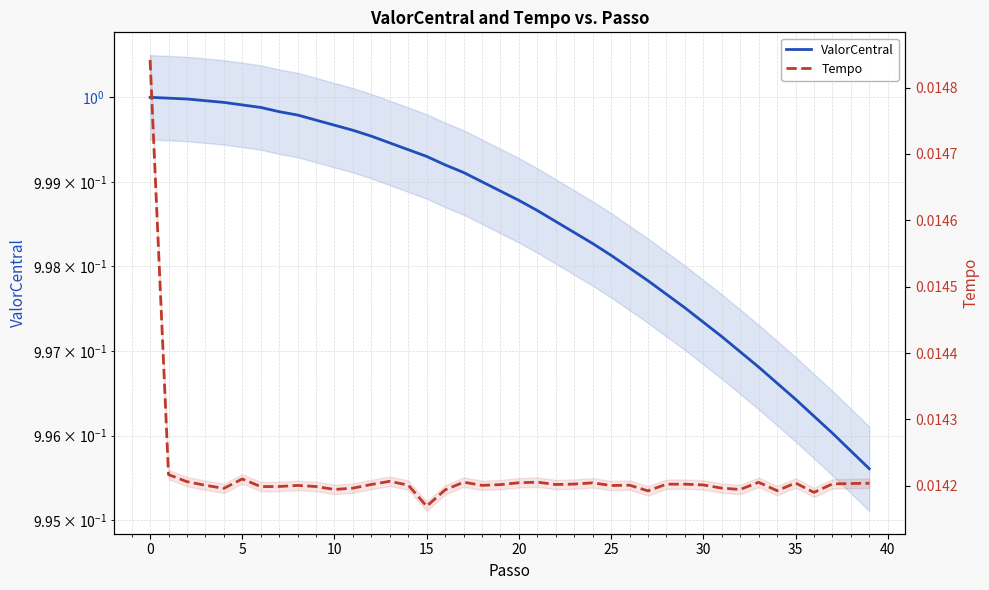

The value of ValorCentral at 25 is 1.3. True or false?

False